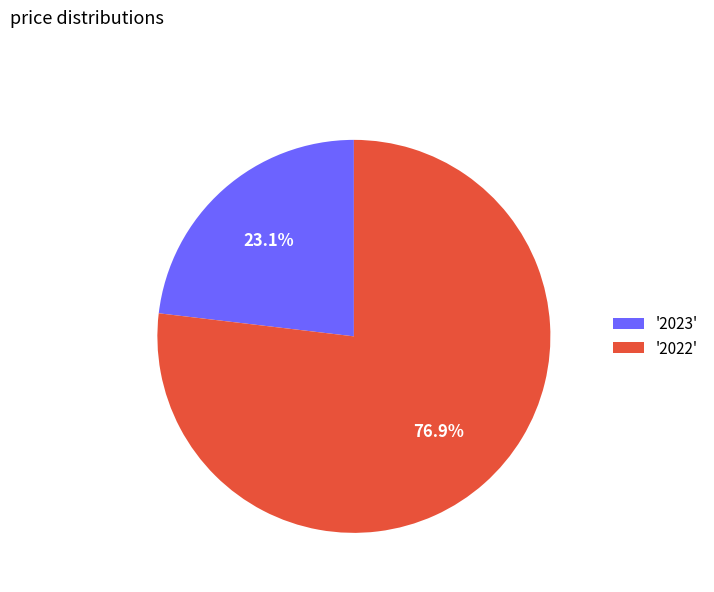

What is the ratio of the value at '2022' to the value at '2023'?

3.3